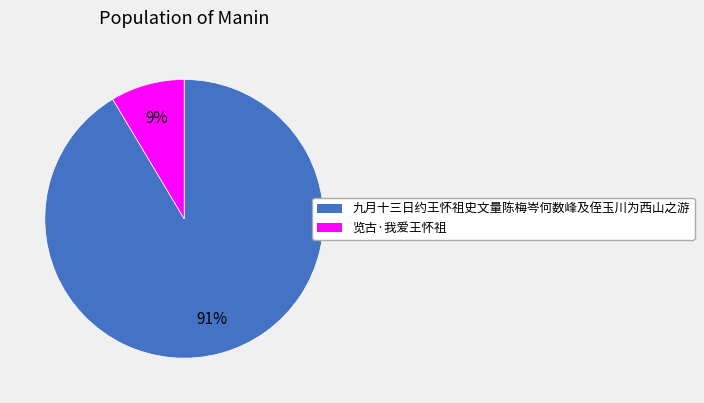

The 览古·我爱王怀祖 slice represents 9% of the pie. True or false?

True